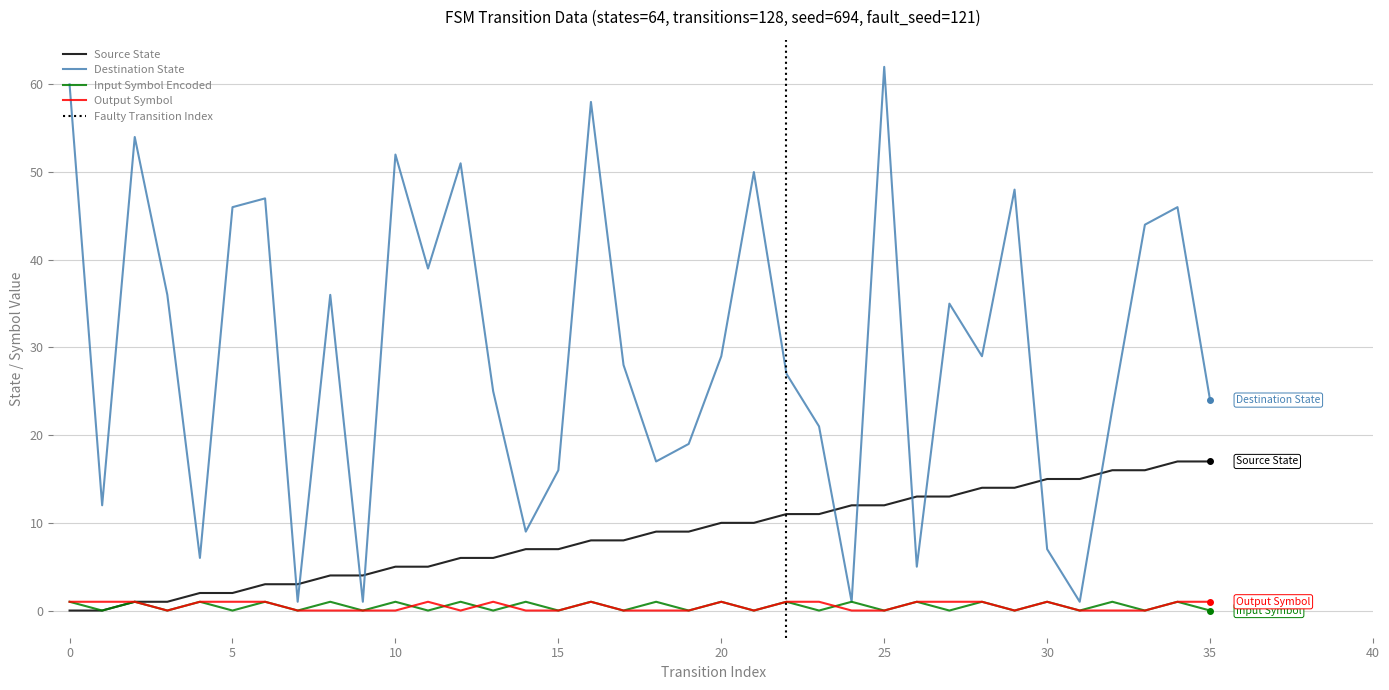

Is this an area chart (filled region under the line)?

No